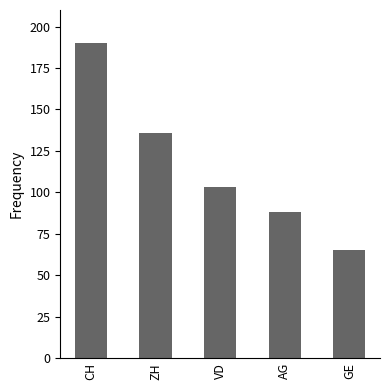

What is the difference between the values at CH and ZH?

54